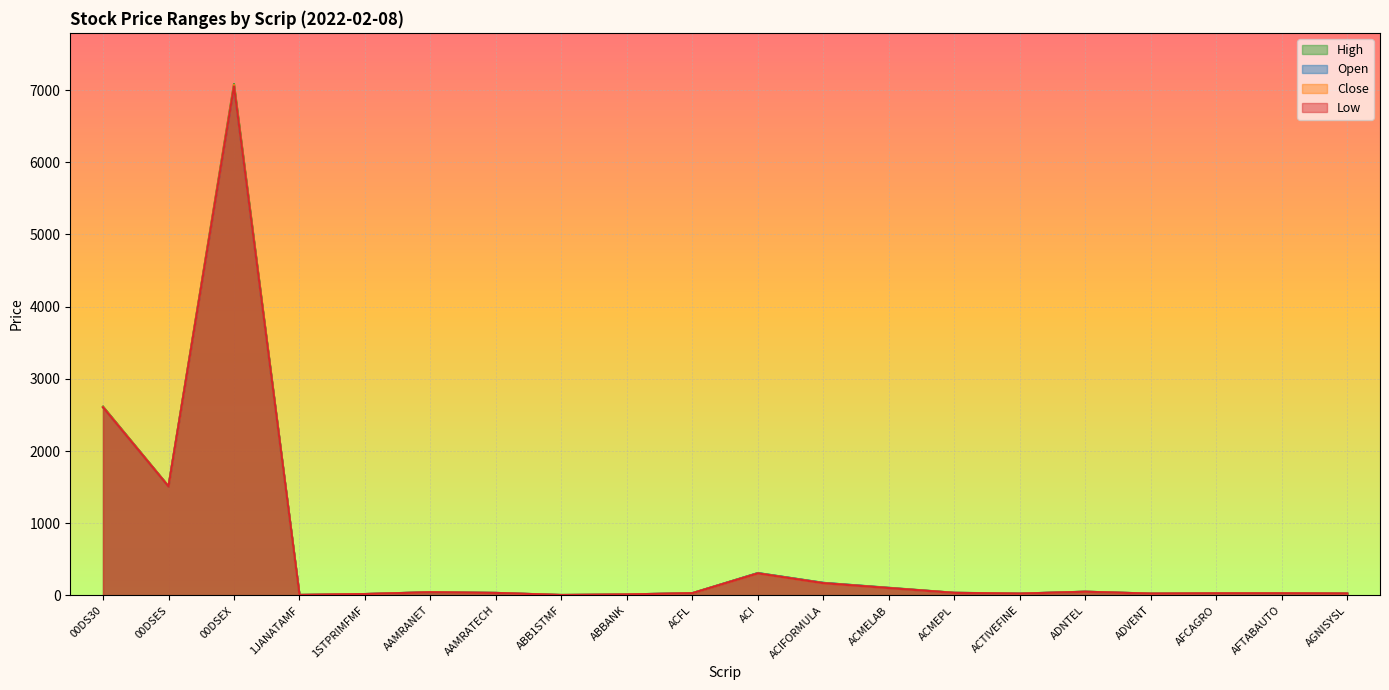

True or false: Close and Low intersect in this chart.

False